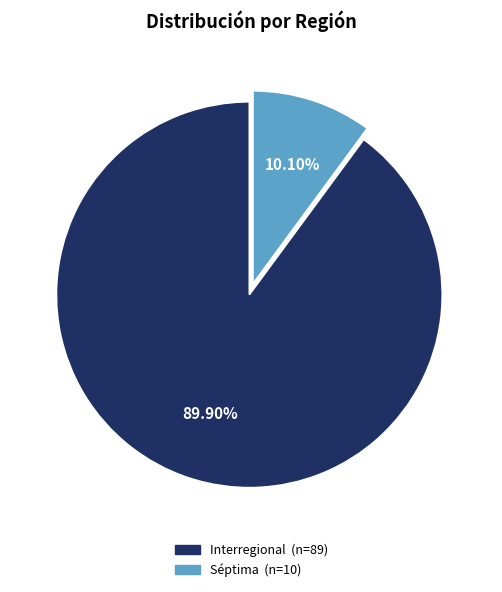

To the nearest percent, what percentage of the pie is Séptima?

10%